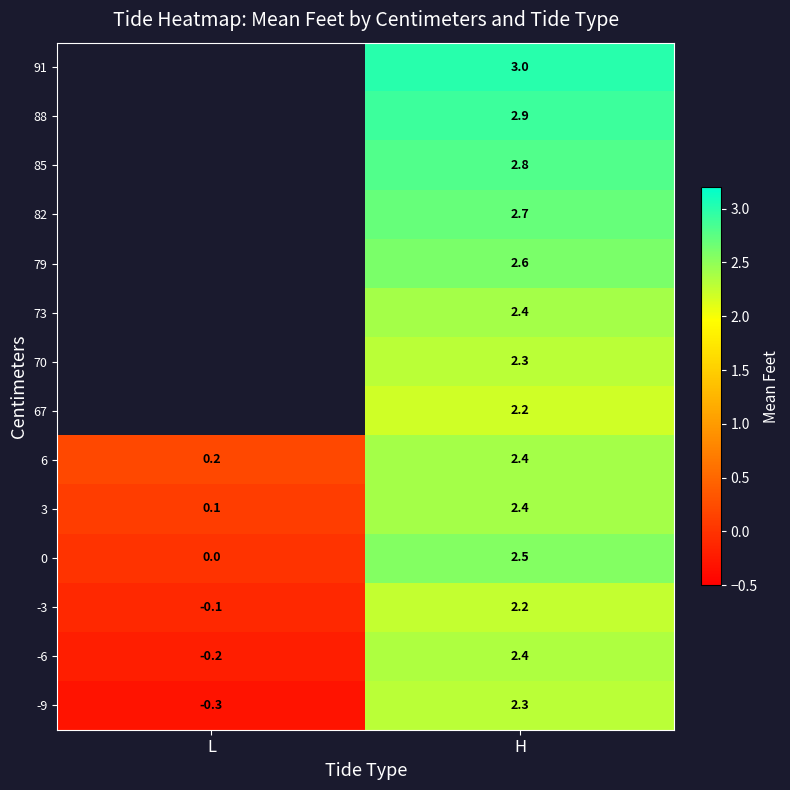

Is it true that 0 equals 1.1 at L?

False